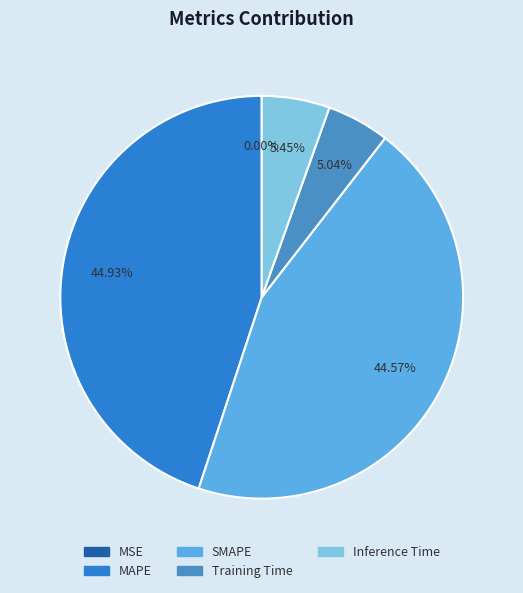

What percentage is NOT represented by Training Time?

95.0%